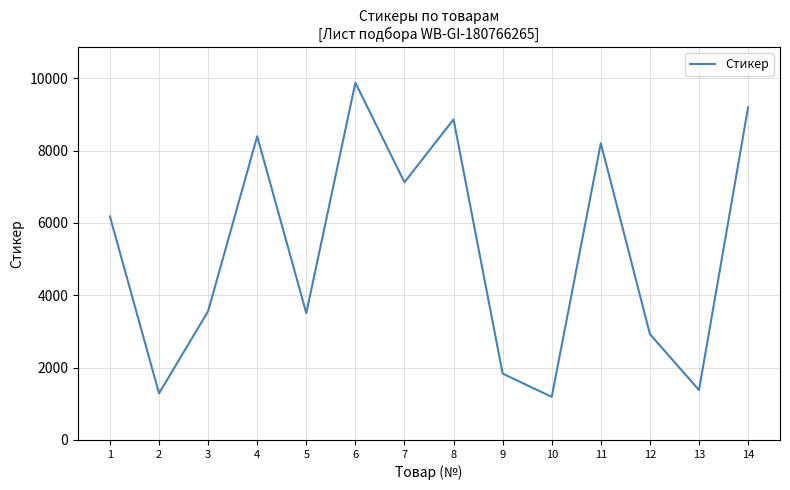

The value at 8 is 8862. True or false?

True